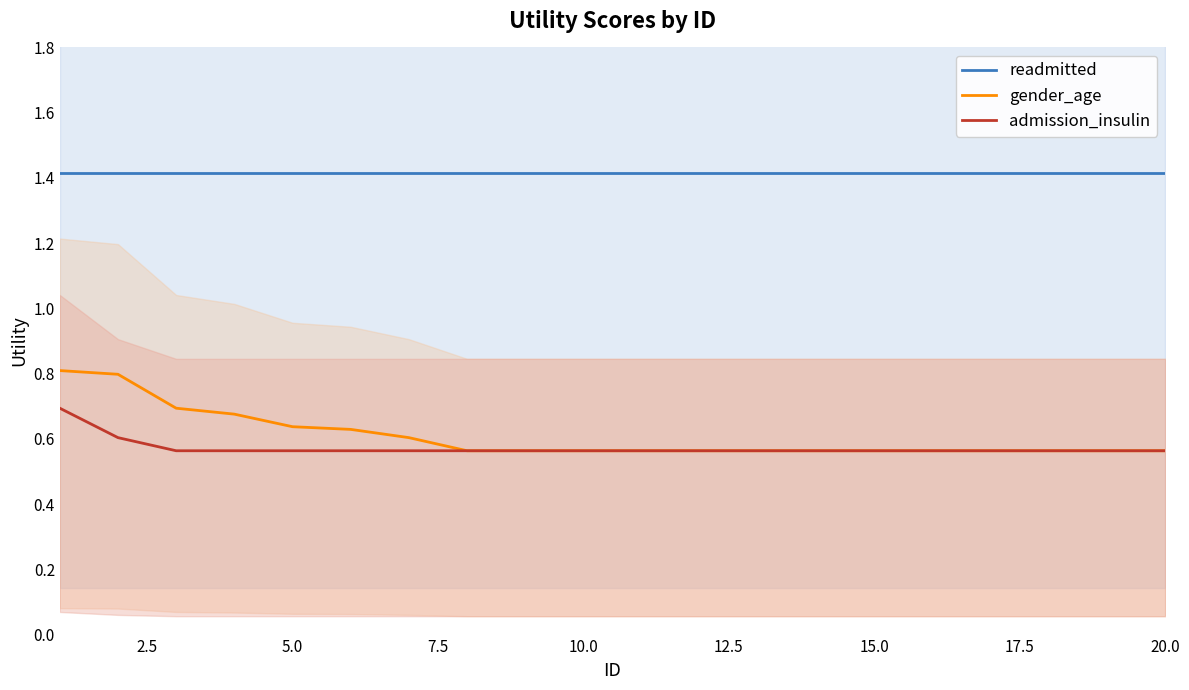

What is the average value of the readmitted series?

1.4